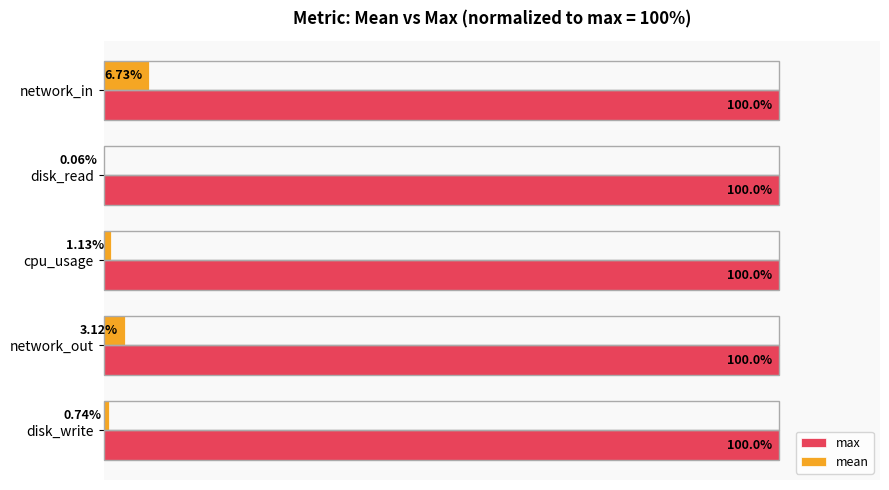

Which series has the largest total across all categories?

max